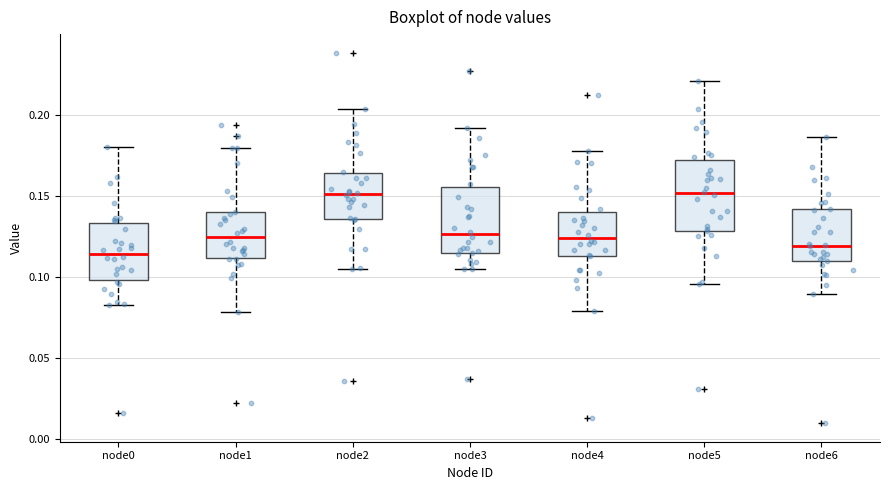

Reading left to right, read every box against the y-axis: the position of its median line, the range the box covers, and the ends of its whiskers. The values are not printed on the chart, so give them approximately, as read against the axis.

node0: median 0.115, box 0.100 to 0.135, whiskers 0.085 to 0.180
node1: median 0.125, box 0.110 to 0.140, whiskers 0.080 to 0.180
node2: median 0.150, box 0.135 to 0.165, whiskers 0.105 to 0.205
node3: median 0.125, box 0.115 to 0.155, whiskers 0.105 to 0.190
node4: median 0.125, box 0.115 to 0.140, whiskers 0.080 to 0.180
node5: median 0.150, box 0.130 to 0.170, whiskers 0.095 to 0.220
node6: median 0.120, box 0.110 to 0.140, whiskers 0.090 to 0.185